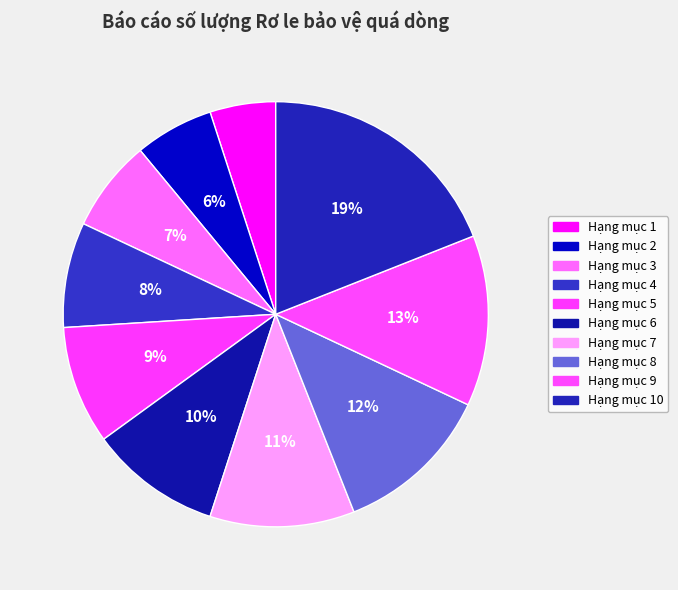

How many slices are in this pie chart?

10